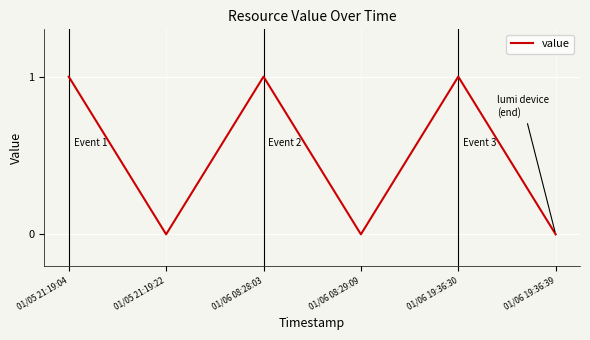

What is the ratio of the value at 01/05 21:19:04 to the value at 01/06 08:28:03?

1.0